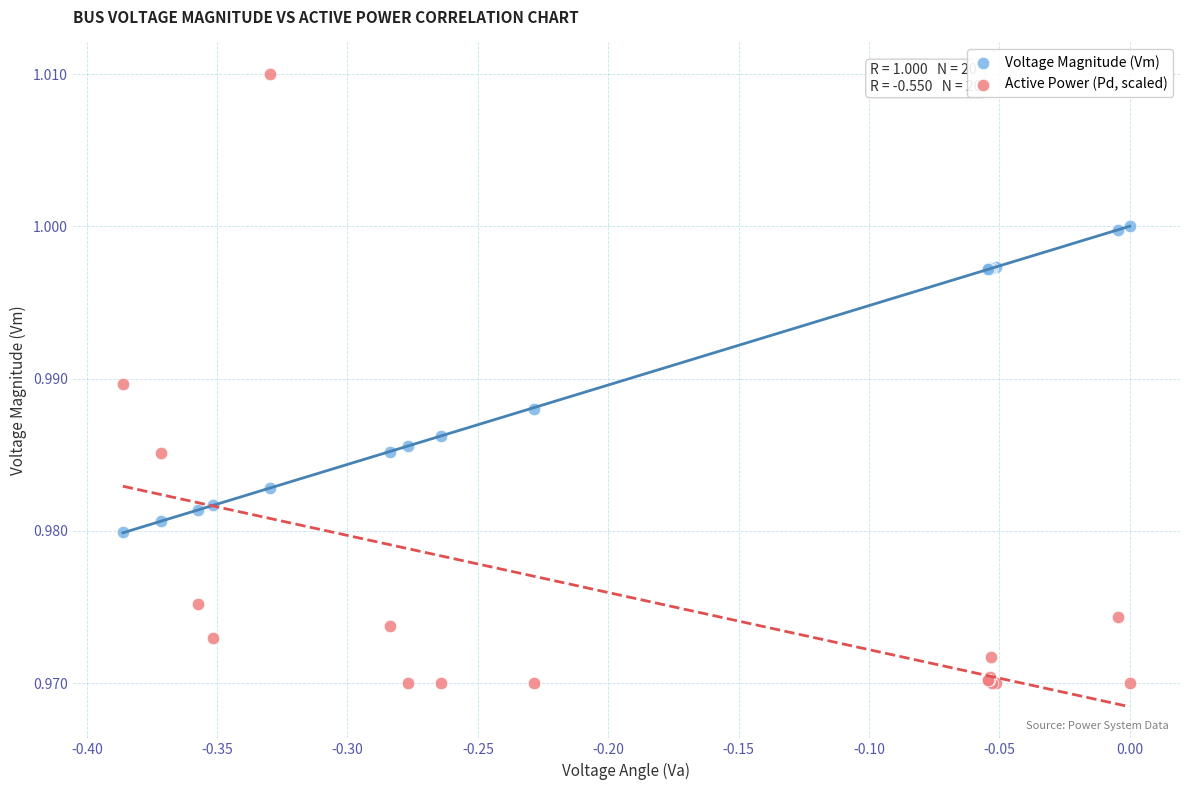

Which series contains the highest Y value?

Active Power (Pd, scaled)